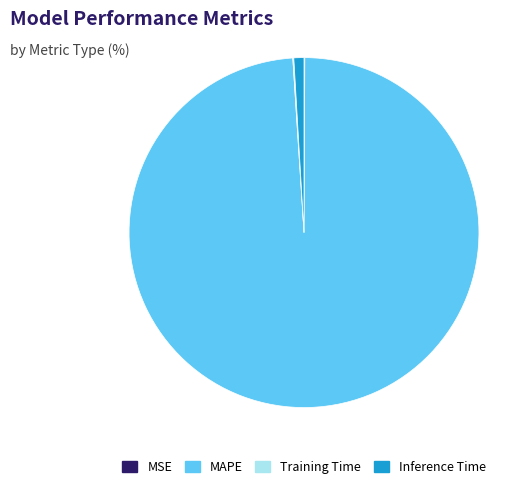

True or false: Inference Time accounts for 1% of the total.

True